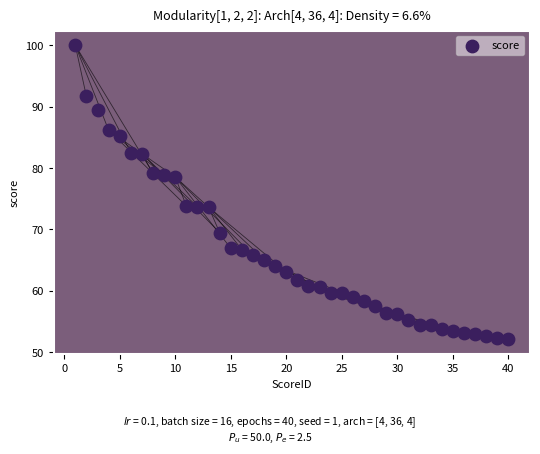

What is the range of X values (max minus min)?

39.0